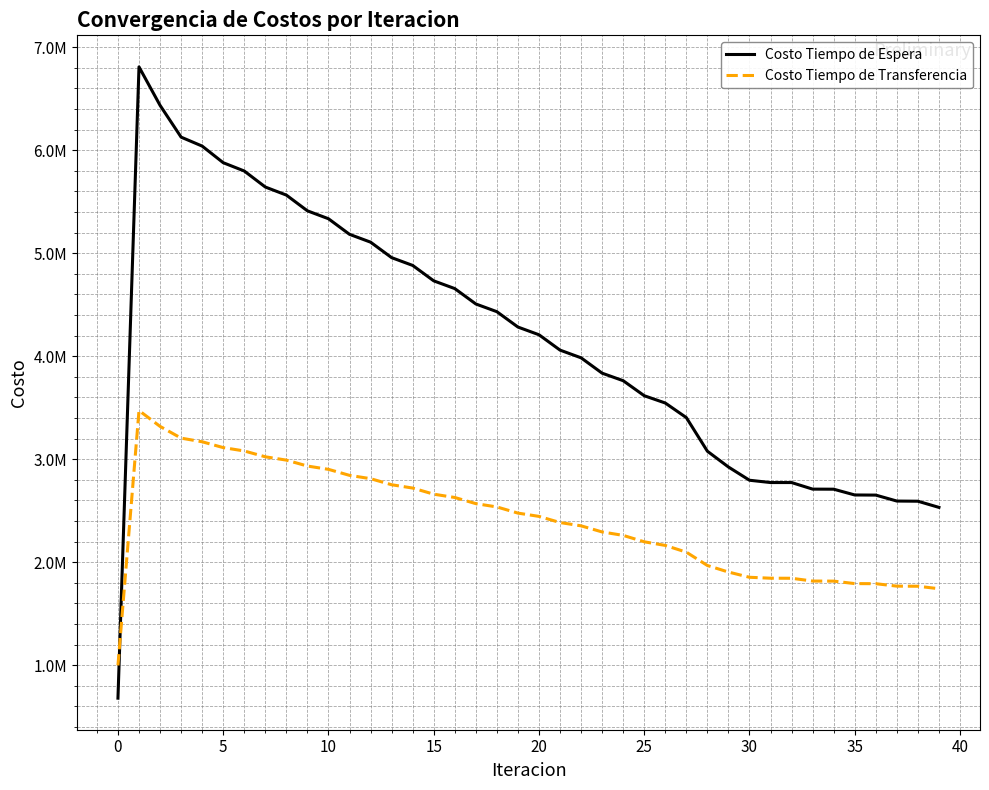

What are all the series names shown in the legend?

Costo Tiempo de Espera, Costo Tiempo de Transferencia